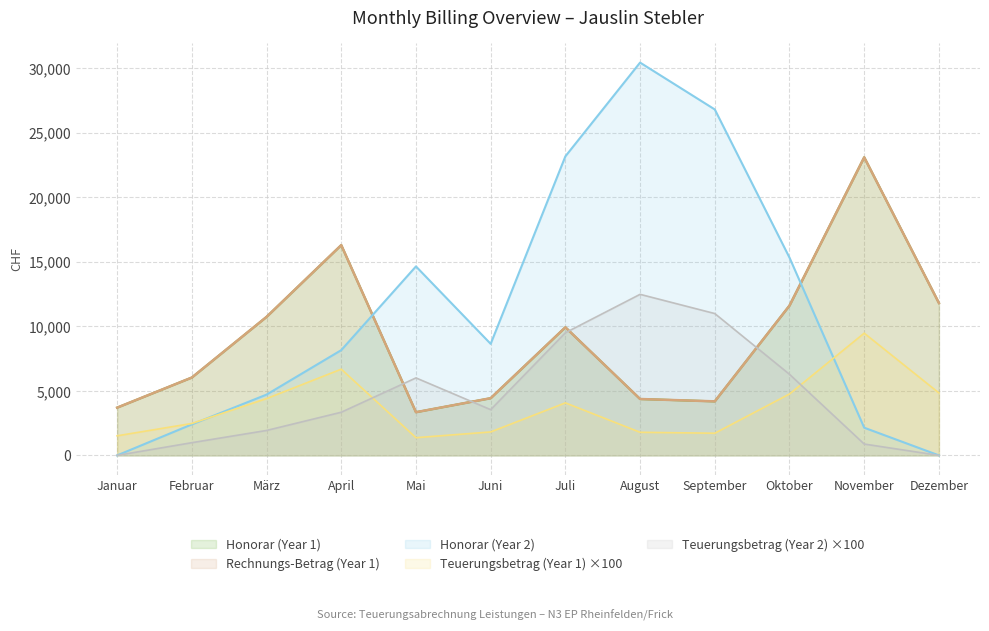

True or false: Honorar (Year 1) and Teuerungsbetrag (Year 1) cross at least once.

False